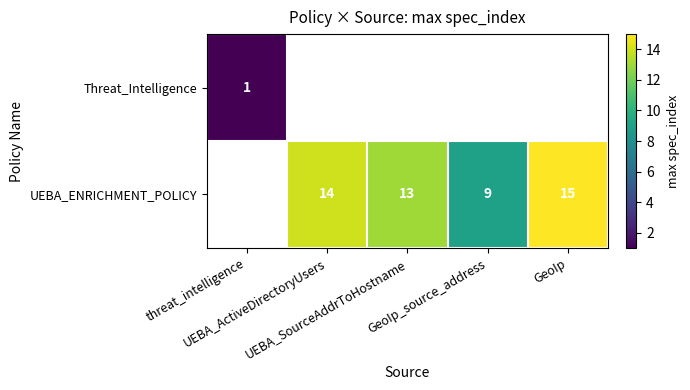

List the series in order of their overall mean, lowest first.

Threat_Intelligence, UEBA_ENRICHMENT_POLICY